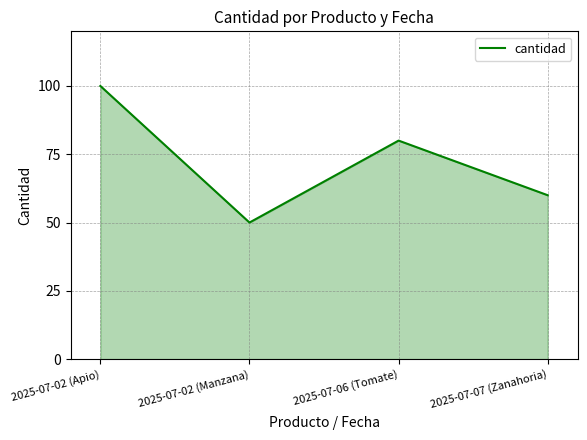

How many values are between 60 and 100?

3